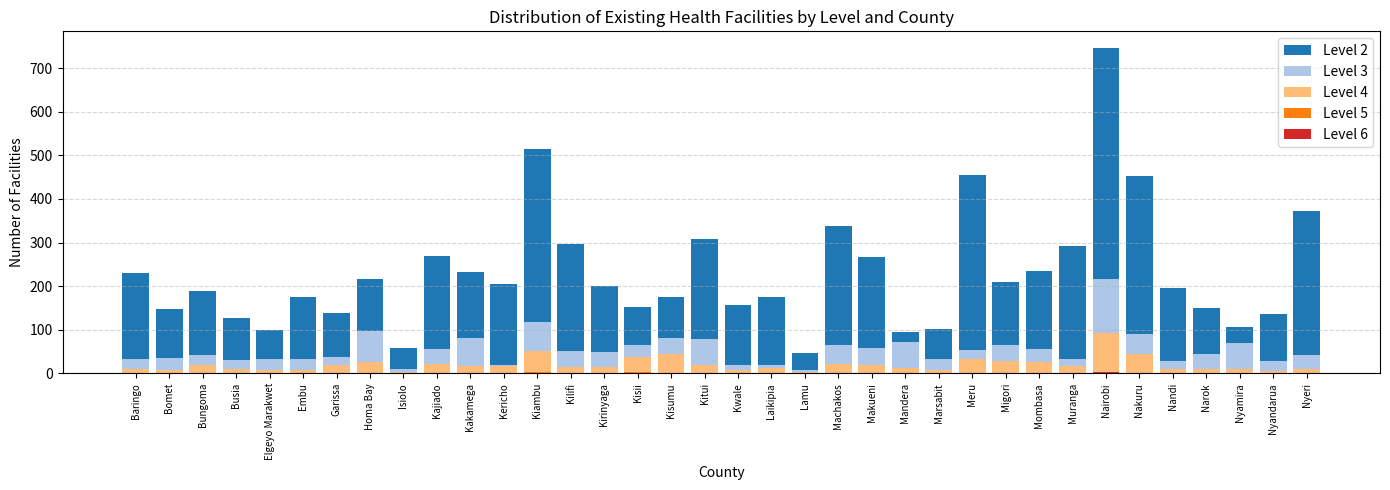

What is the label of the 8th bar from the left?

Homa Bay